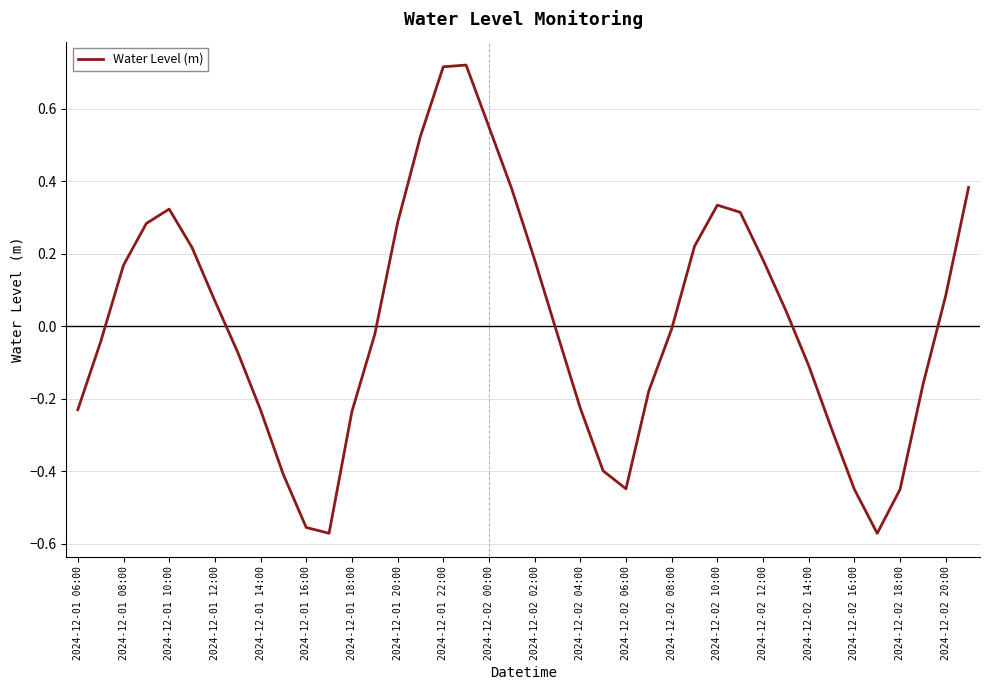

What is the difference between the second highest and second lowest values?

1.3